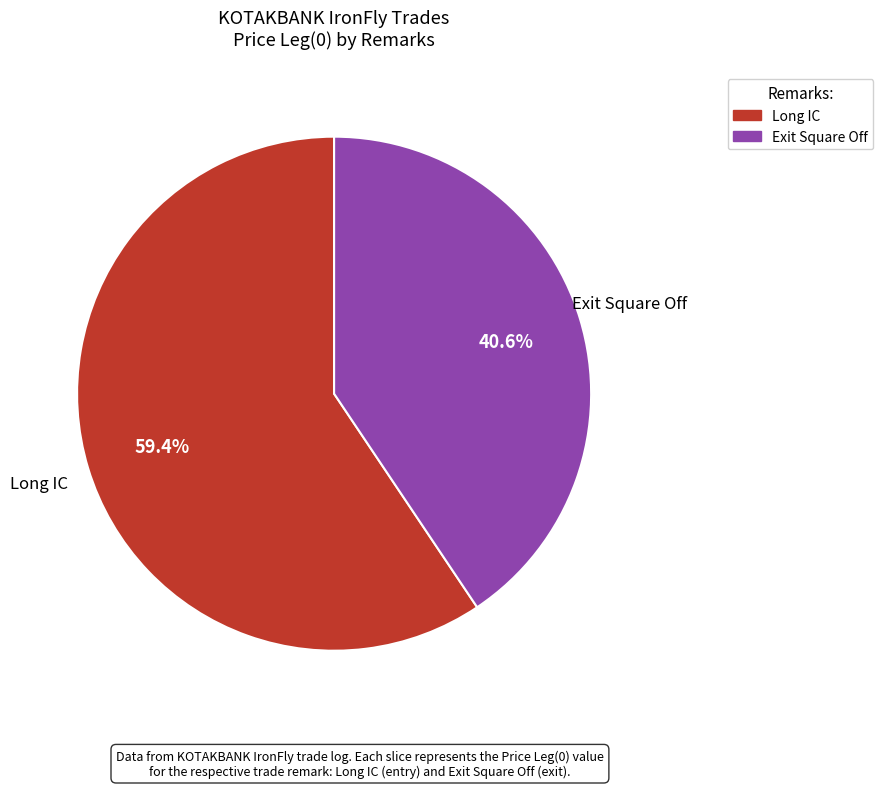

Between Exit Square Off and Long IC, which is larger?

Long IC